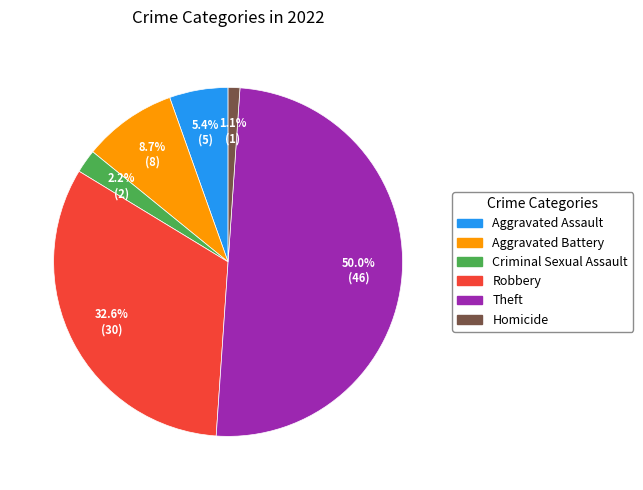

To the nearest percent, what is the combined percentage of Criminal Sexual Assault and Aggravated Battery?

11%